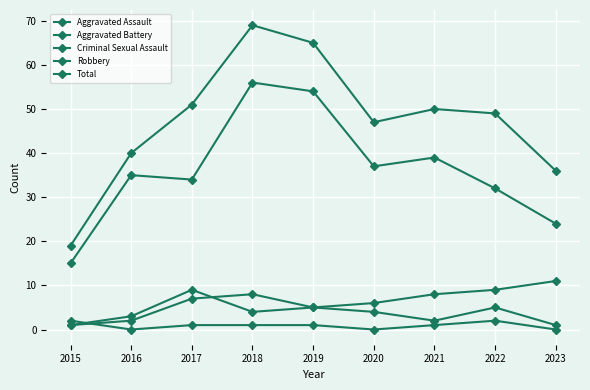

What is the total value across all series at 2020?

94